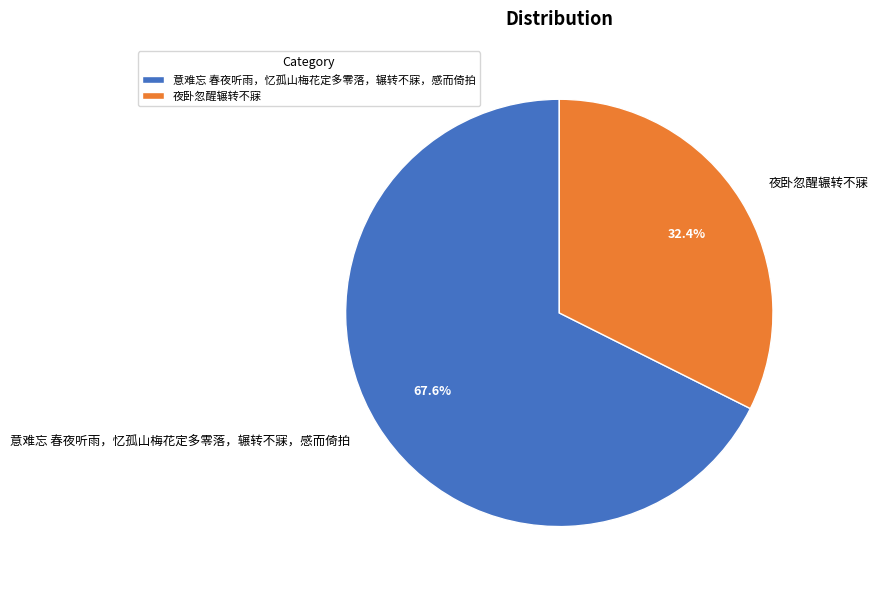

True or false: 夜卧忽醒辗转不寐 accounts for 32% of the total.

True